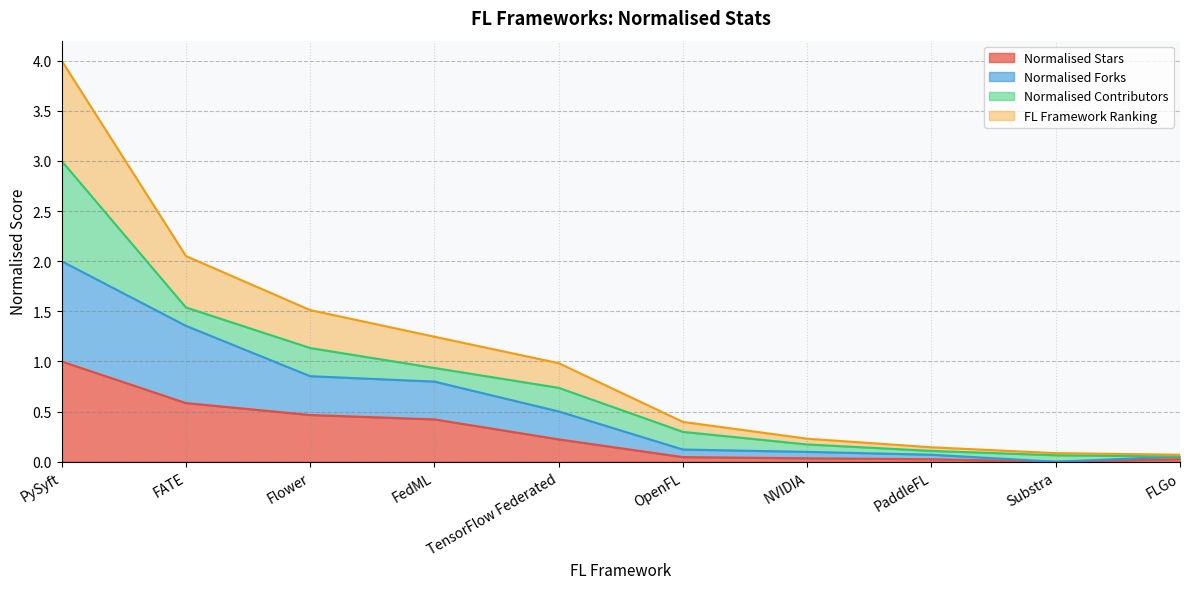

In Normalised Forks, how many points are lower than both neighbors (excluding endpoints)?

1